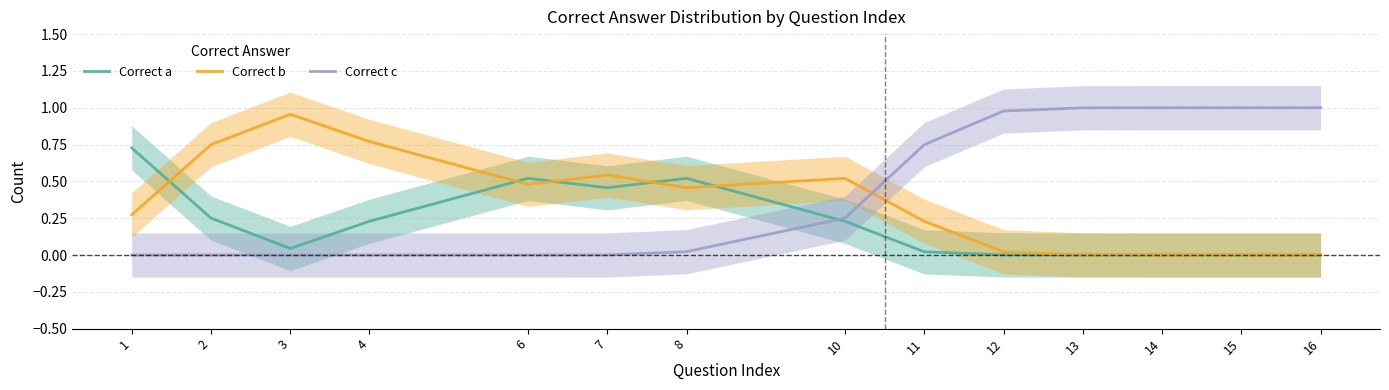

What is the sum of all Correct b values?

5.0